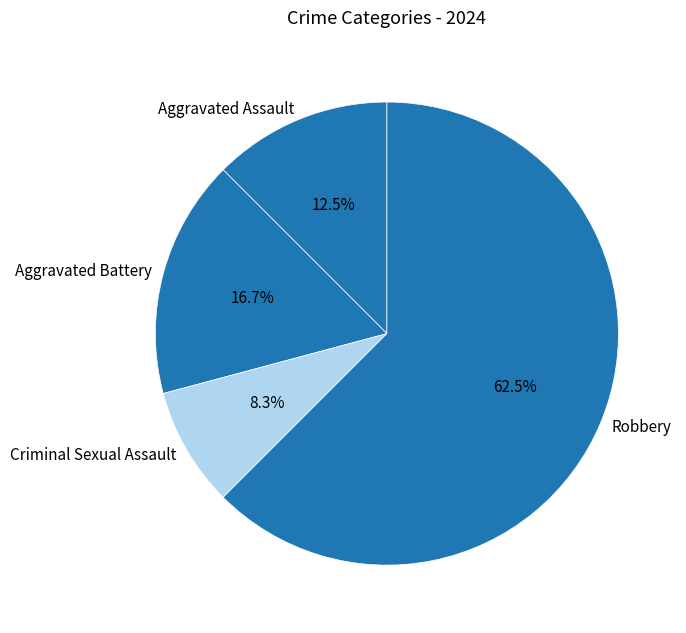

Which has a higher value, Criminal Sexual Assault or Robbery?

Robbery